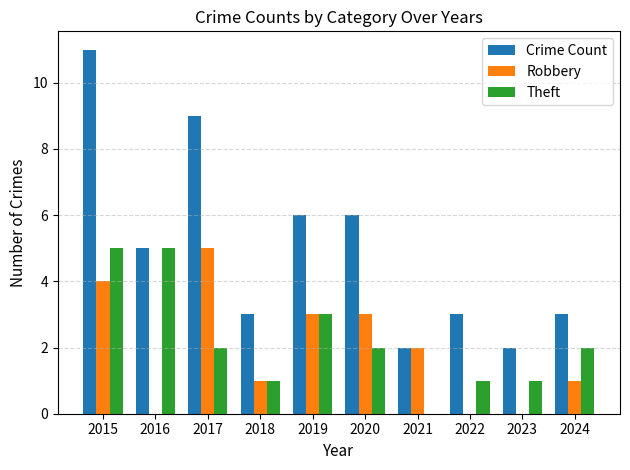

What is the spread (max minus min) of values at 2023?

2